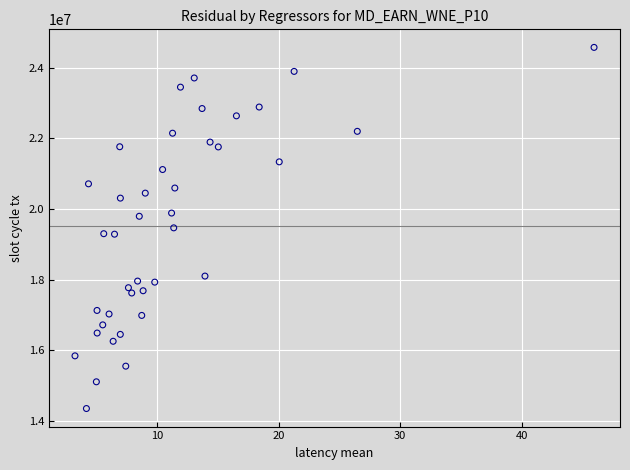

What is the range of Y values (max minus min)?

10227744